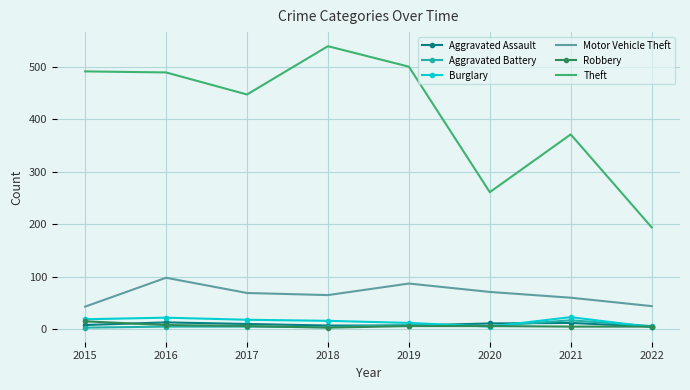

In Burglary, how many points are higher than both neighbors (excluding endpoints)?

2